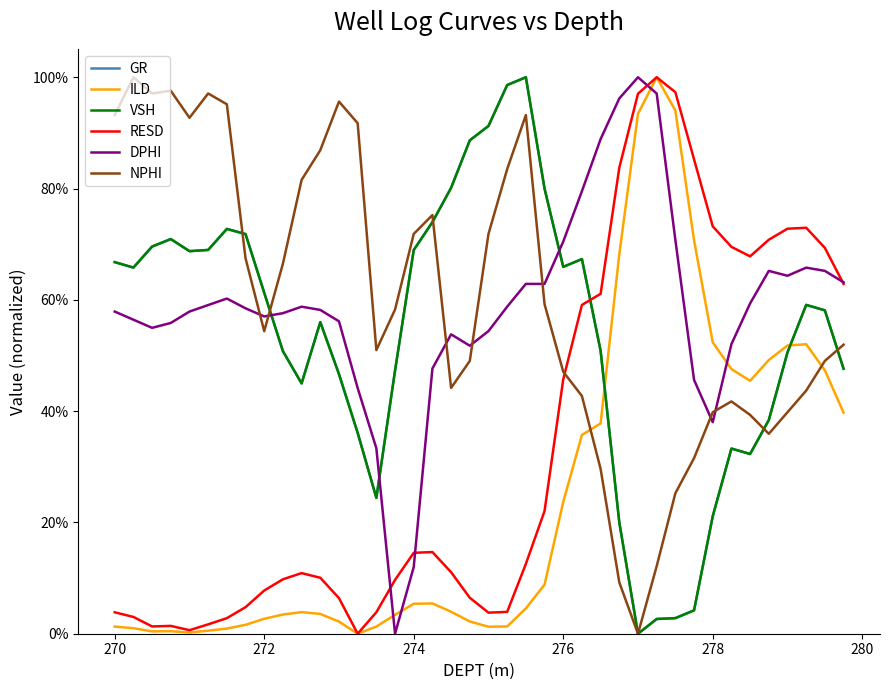

What are all the series names shown in the legend?

GR, ILD, VSH, RESD, DPHI, NPHI